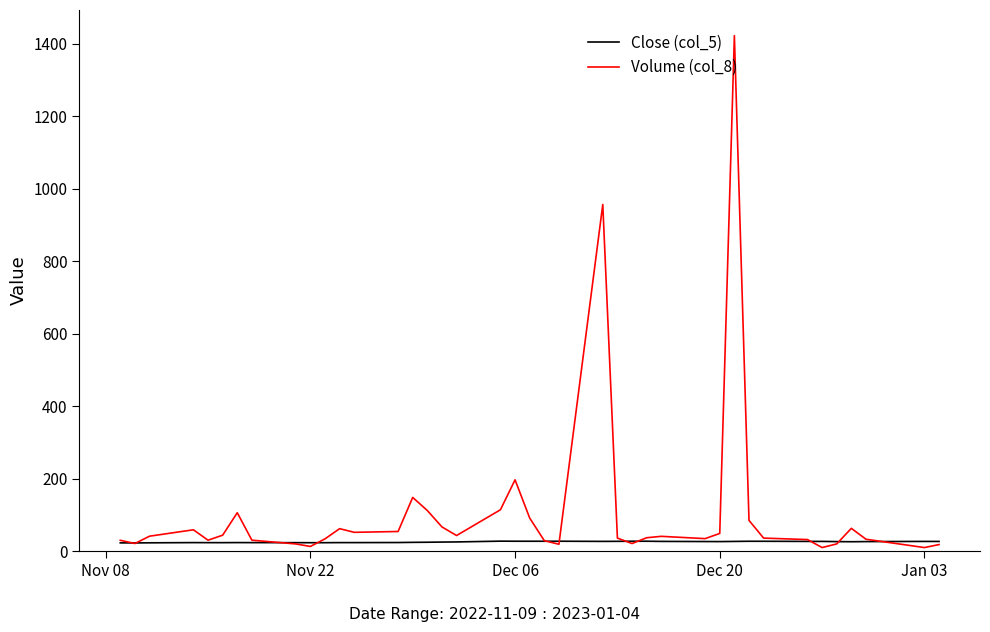

Which series has the largest range (max minus min)?

Volume (col_8)